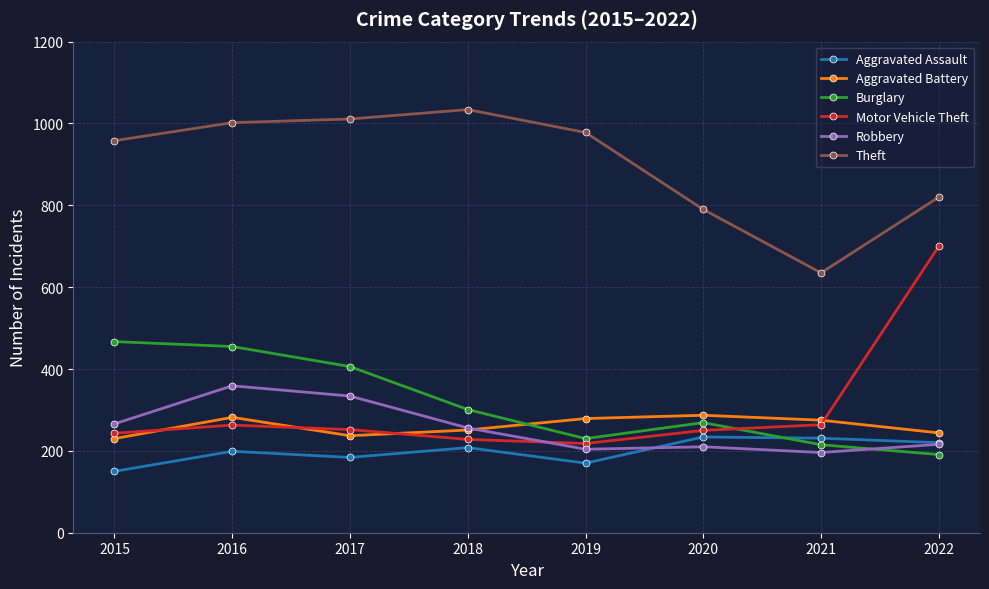

True or false: Motor Vehicle Theft has a value of 109 at 2019.

False